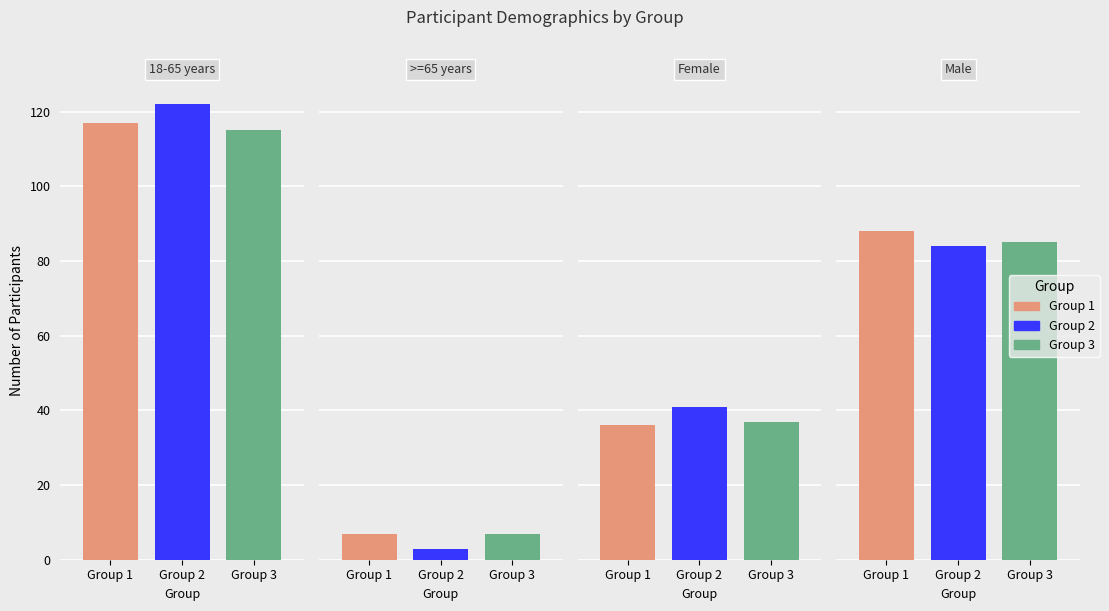

Which series has the largest total across all categories?

Group 2